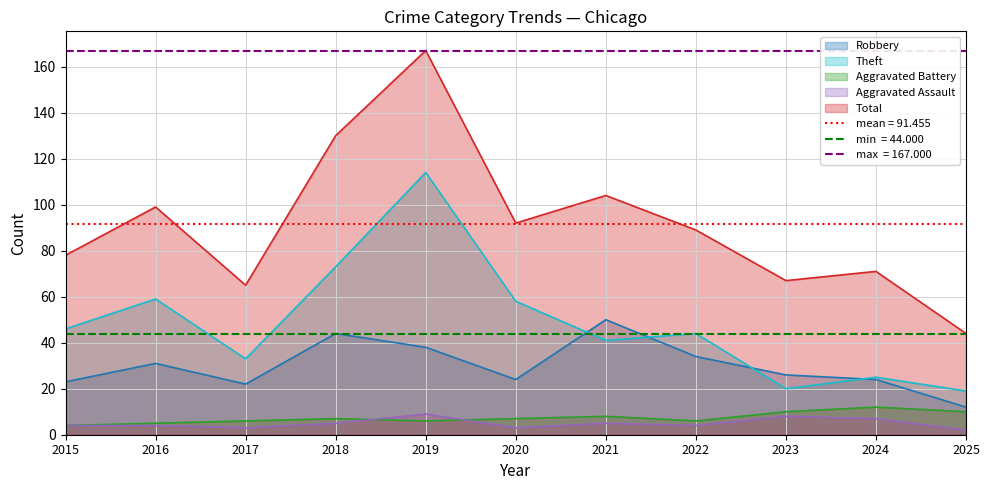

What is the sum of the Theft values at 2024 and 2018?

98